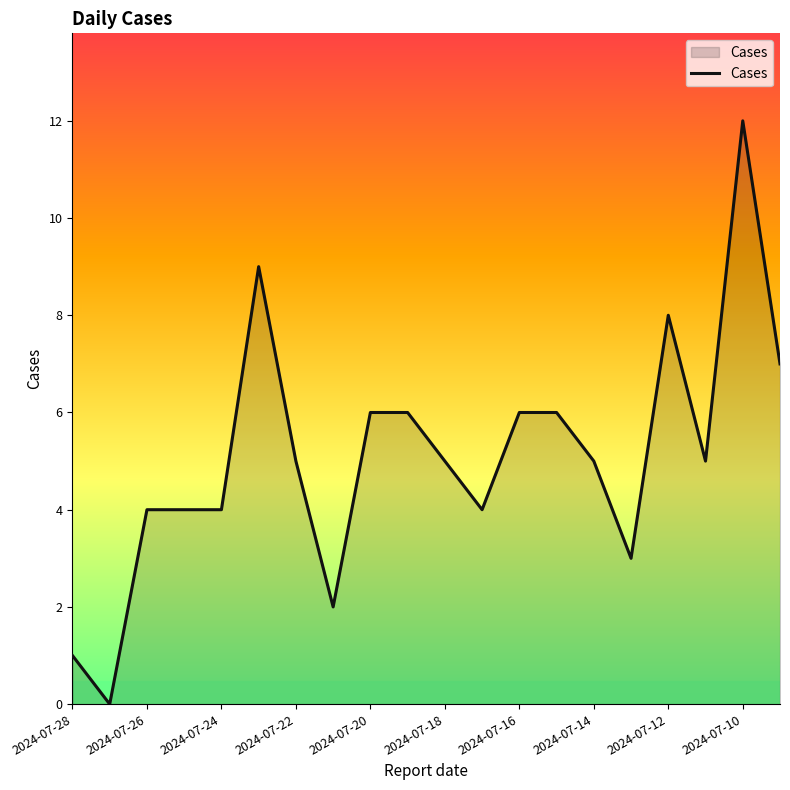

What is the greatest value displayed?

12